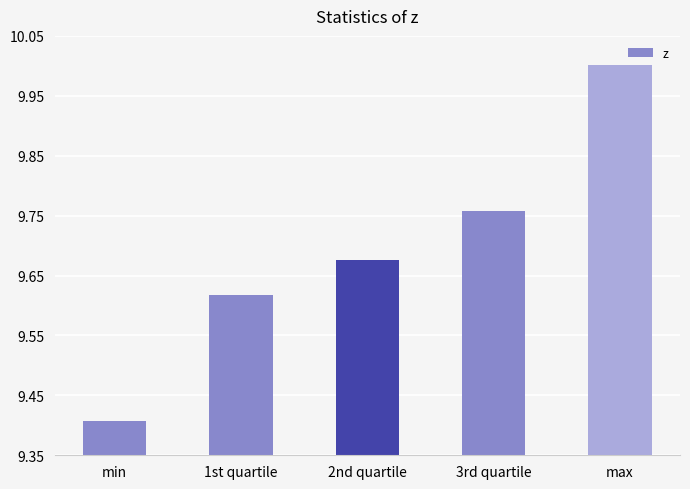

What is the difference between the values at max and 2nd quartile?

0.3